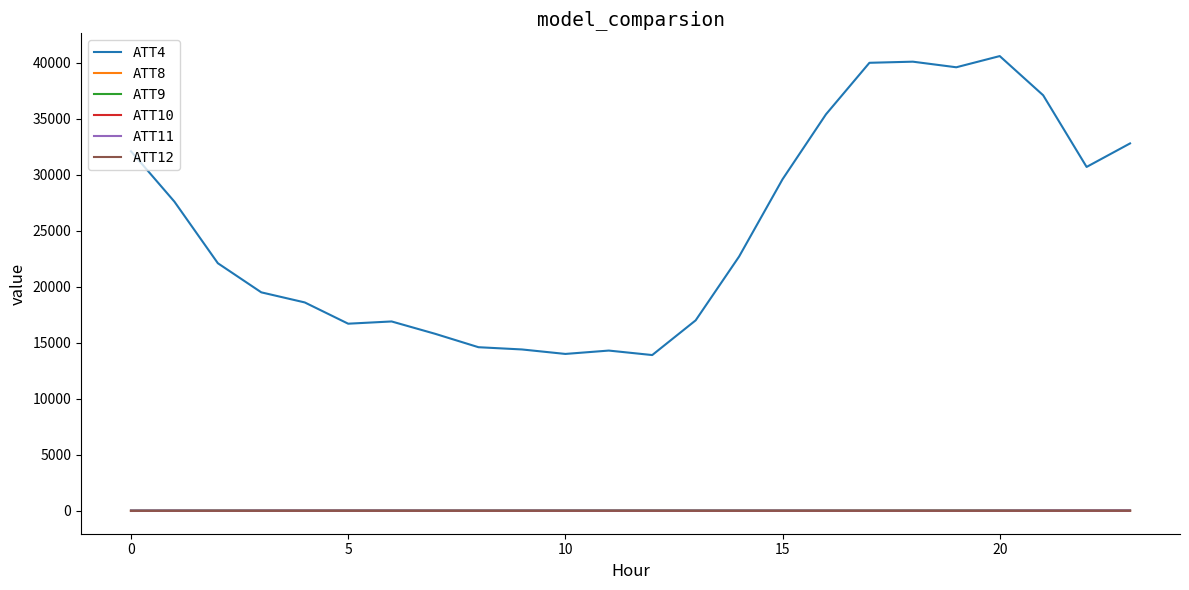

Is this an area chart (filled region under the line)?

No